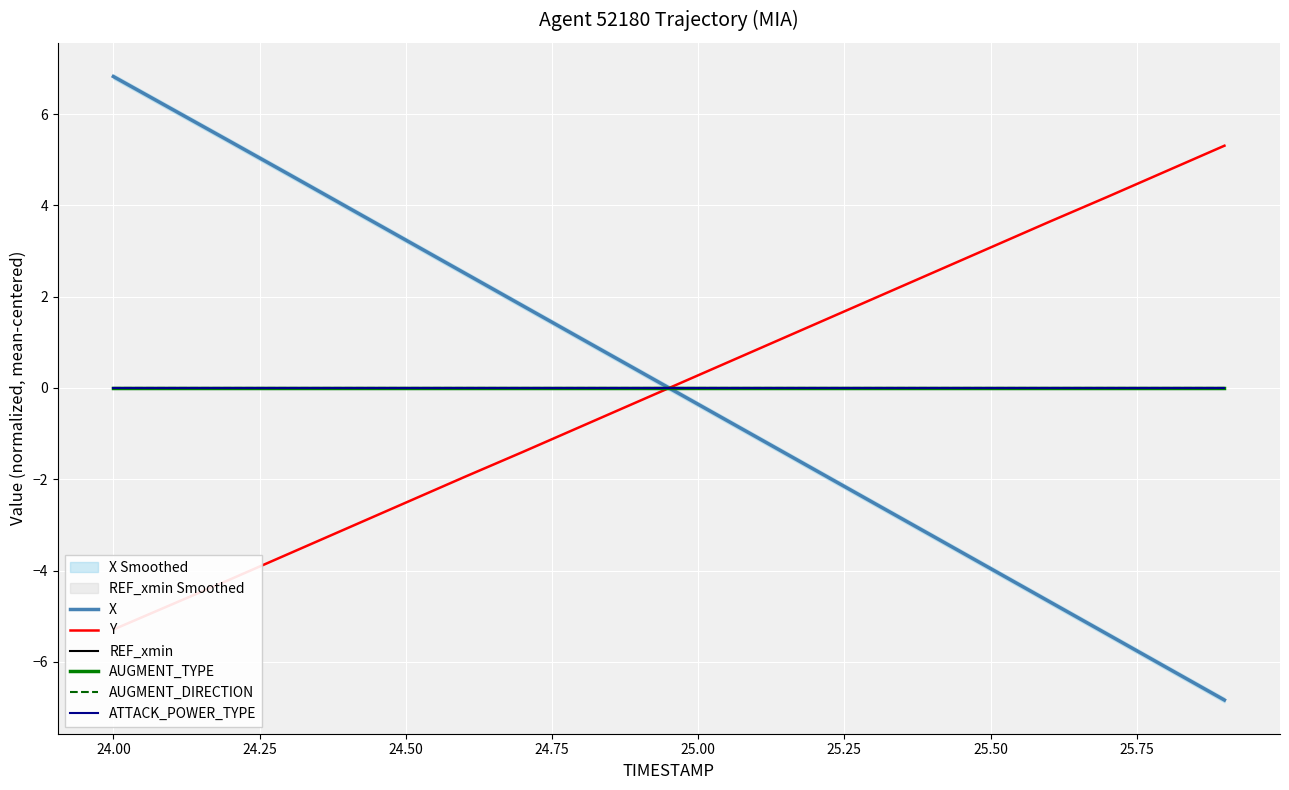

What is the value of the X point at the 3rd from the left?

5.4